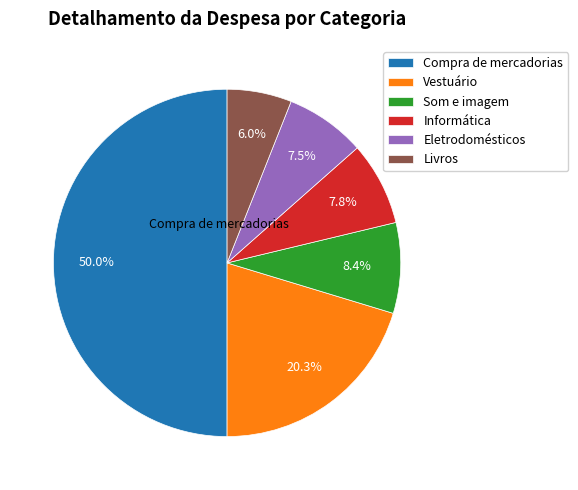

Does Informática account for over 50% of the chart?

No